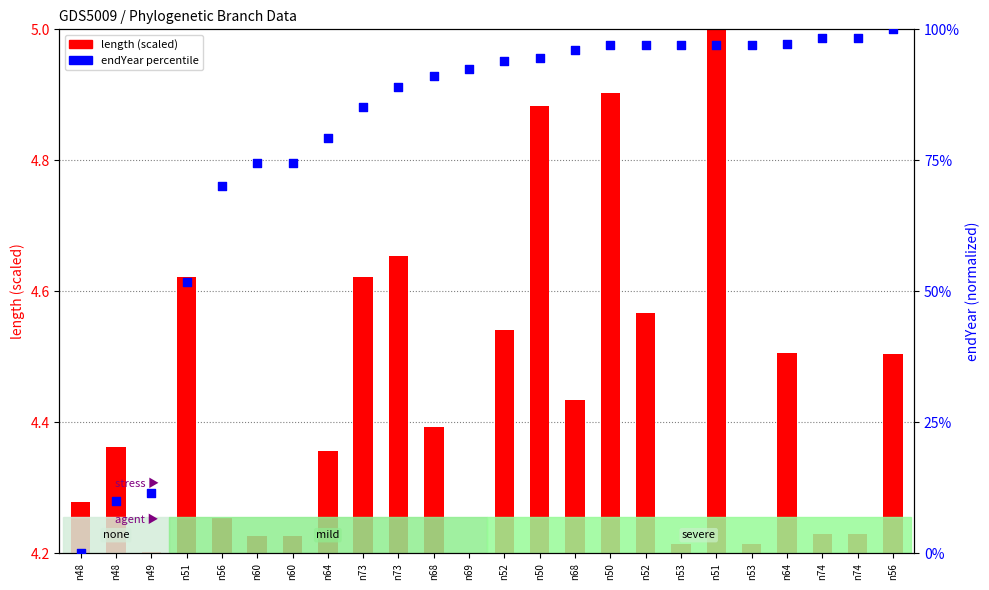

Which series has the widest spread of Y values?

endYear percentile